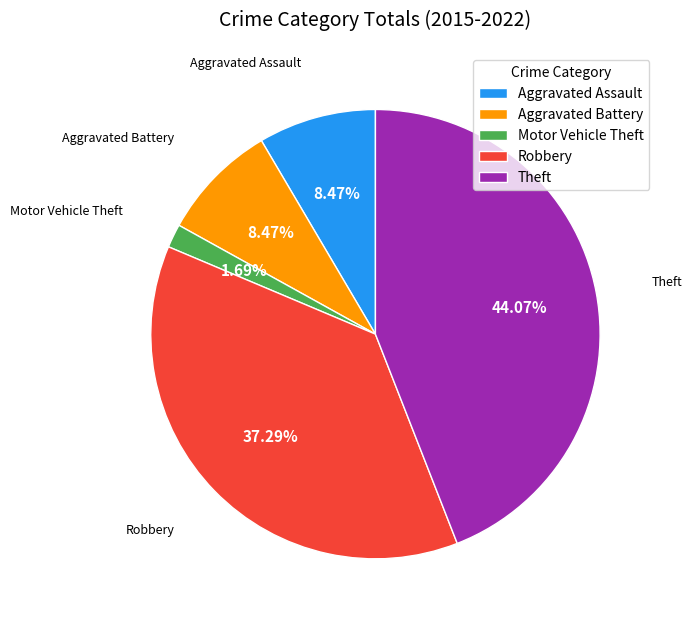

To the nearest percent, what is the combined percentage of Aggravated Battery and Motor Vehicle Theft?

10%